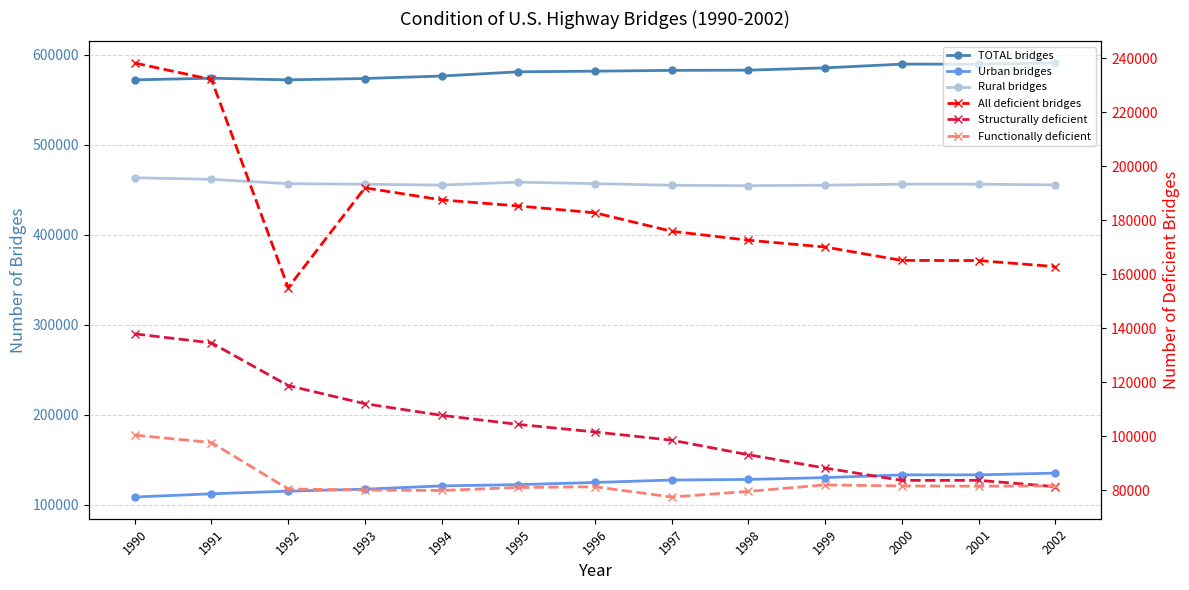

Which category has the highest value across all series?

2002